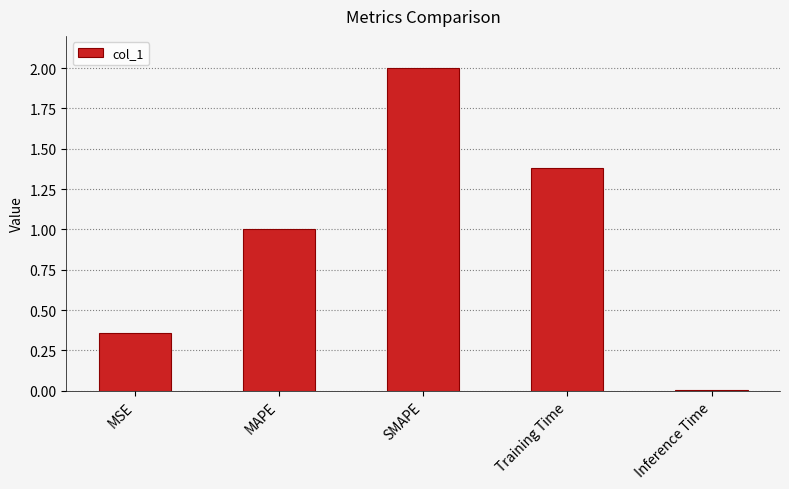

List the labels in order of value, smallest first.

Inference Time, MSE, MAPE, Training Time, SMAPE